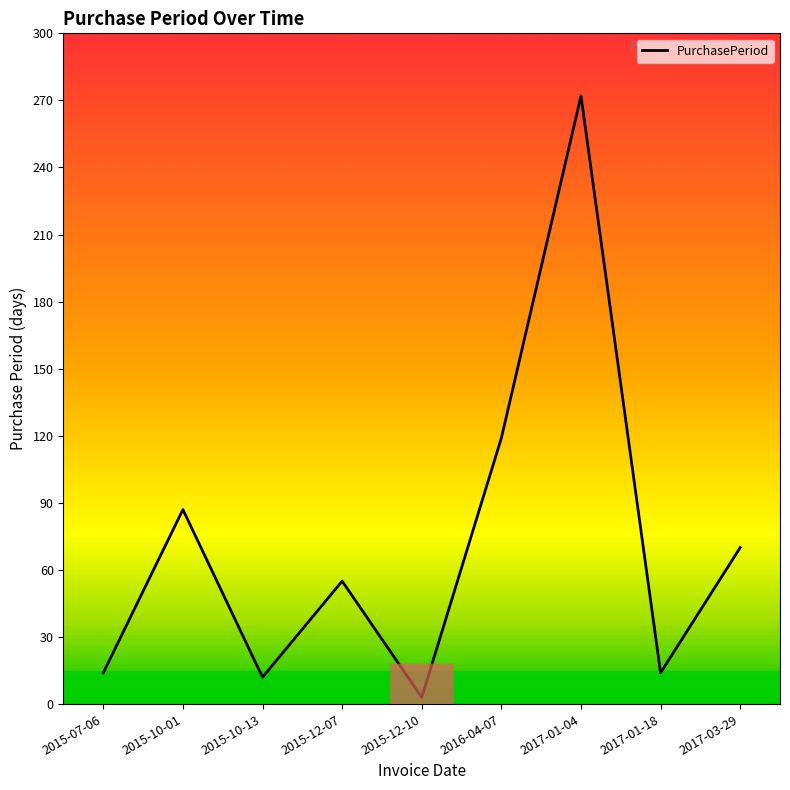

What position from the left is 2015-12-07?

4